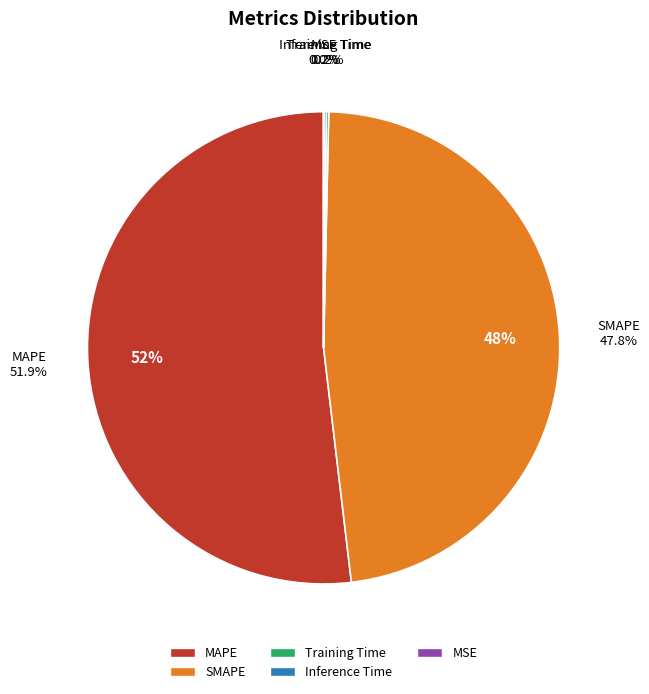

To the nearest percent, what is the combined percentage of Inference Time and SMAPE?

48%